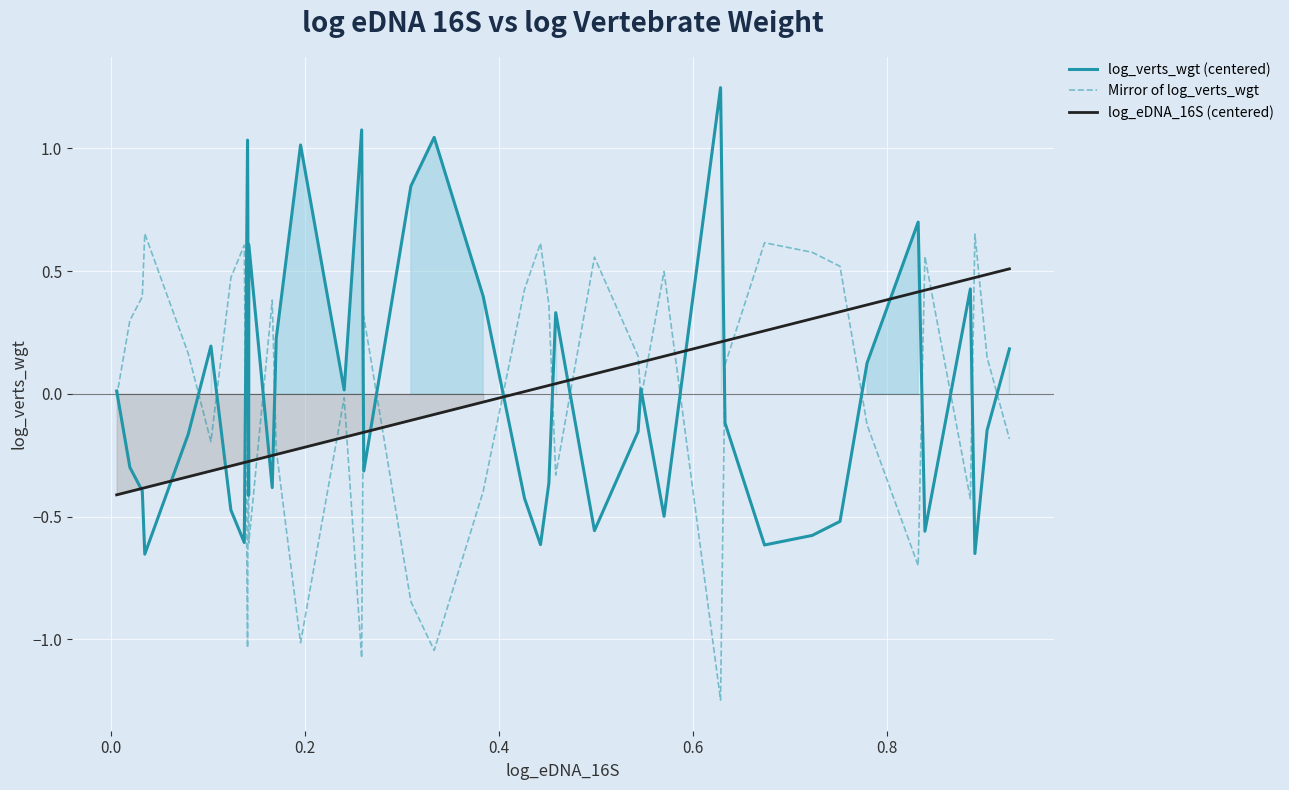

What is the lowest value of the log_verts_wgt (centered) series?

-0.7